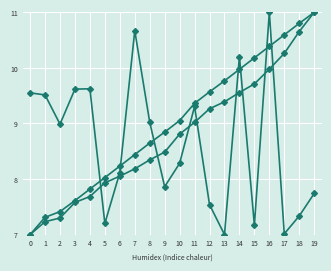

Reading left to right, extract all data points from this chart.

col_3: 9.6	9.5	9.0	9.6	9.6	7.2	8.1	10.7	9.0	7.9	8.3	9.3	7.5	7.0	10.2	7.2	11.0	7.0	7.3	7.7
col_6: 7.0	7.2	7.3	7.6	7.7	7.9	8.1	8.2	8.3	8.5	8.8	9.0	9.3	9.4	9.6	9.7	10.0	10.3	10.7	11.0
col_7: 7.0	7.3	7.4	7.6	7.8	8.0	8.2	8.4	8.6	8.8	9.1	9.4	9.6	9.8	10.0	10.2	10.4	10.6	10.8	11.0